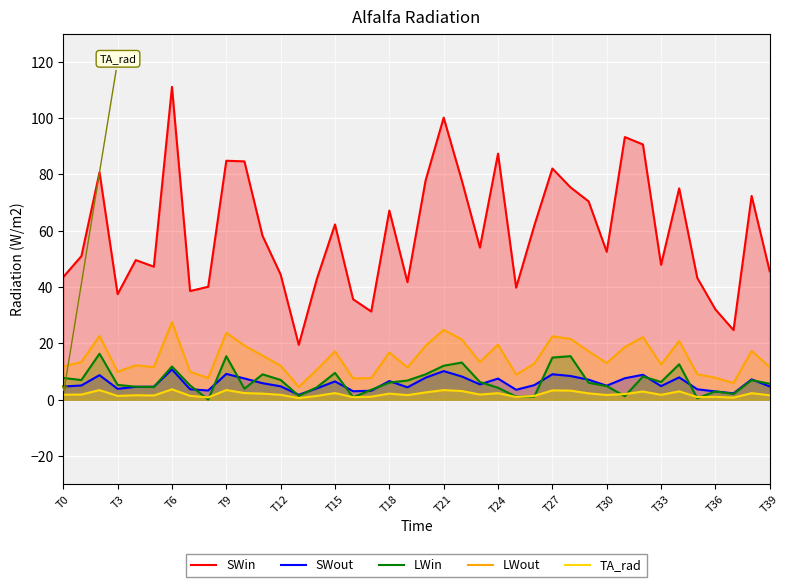

Reading right to left, extract all data points from this chart.

SWin: 45.6	72.4	24.7	32.1	43.3	75.0	47.9	90.6	93.3	52.5	70.4	75.4	82.1	61.8	39.8	87.4	54.0	77.9	100.2	77.8	41.8	67.2	31.3	35.7	62.2	42.9	19.5	44.4	58.2	84.6	84.9	40.1	38.6	111.1	47.2	49.6	37.5	80.7	51.0	43.6
SWout: 4.7	7.2	2.2	2.9	3.7	7.9	4.8	8.8	7.6	5.0	7.1	8.4	9.0	5.2	3.5	7.5	5.4	8.2	10.1	7.8	4.4	6.6	3.2	3.0	6.5	4.0	1.7	4.8	5.8	7.5	9.1	3.3	3.7	10.7	4.6	4.6	3.9	8.7	5.0	4.7
LWin: 5.6	6.9	2.0	2.9	0.5	12.6	6.3	8.2	1.2	4.8	6.0	15.5	14.9	1.1	1.1	4.2	6.3	13.2	12.0	9.0	6.8	6.1	3.5	0.9	9.5	4.4	1.4	7.0	9.0	3.9	15.4	0.0	5.1	11.8	4.5	4.6	5.2	16.3	7.0	7.7
LWout: 11.6	17.3	5.9	7.8	9.0	20.9	12.5	22.2	18.7	13.0	17.2	21.6	22.5	12.8	8.9	19.6	13.4	21.4	24.8	19.2	11.4	16.8	7.7	7.6	17.2	10.6	4.5	12.1	15.6	19.2	23.8	7.7	9.9	27.6	11.6	12.2	9.9	22.6	13.4	11.8
TA_rad: 1.6	2.3	0.7	1.0	0.9	3.0	1.7	2.9	2.0	1.7	2.2	3.2	3.3	1.3	1.0	2.3	1.8	3.1	3.4	2.6	1.6	2.2	1.1	0.9	2.3	1.3	0.6	1.7	2.1	2.3	3.4	0.8	1.4	3.7	1.5	1.6	1.3	3.4	1.8	1.8